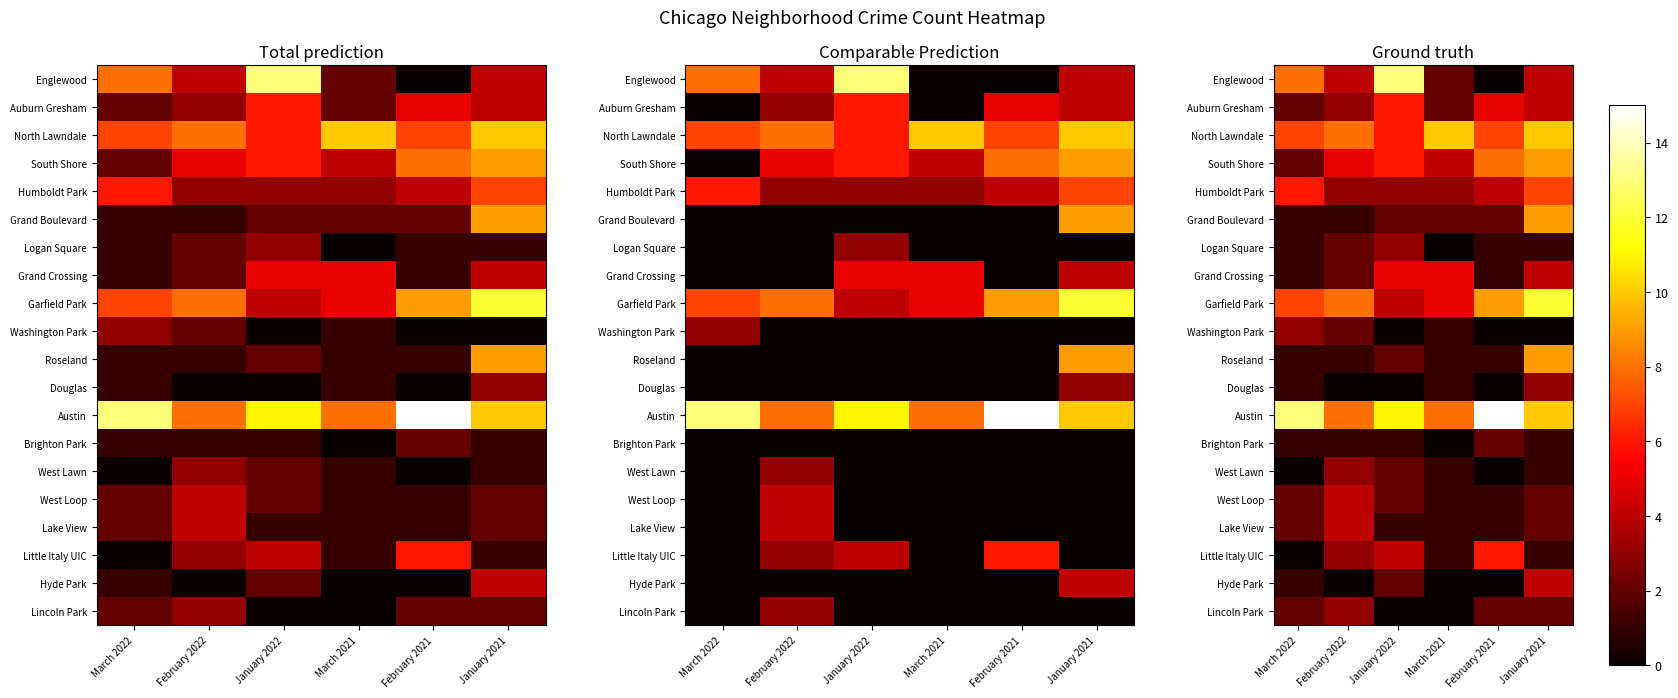

At how many categories does at least one series exceed 12?

3